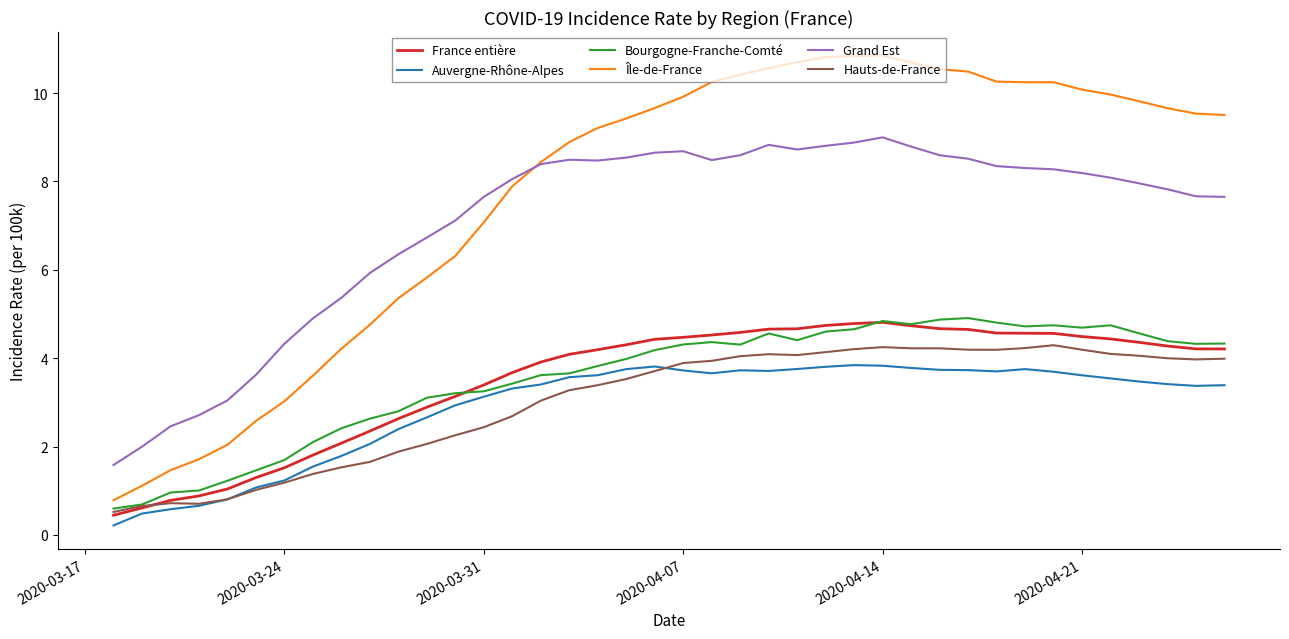

Which series has the largest total across all categories?

Île-de-France